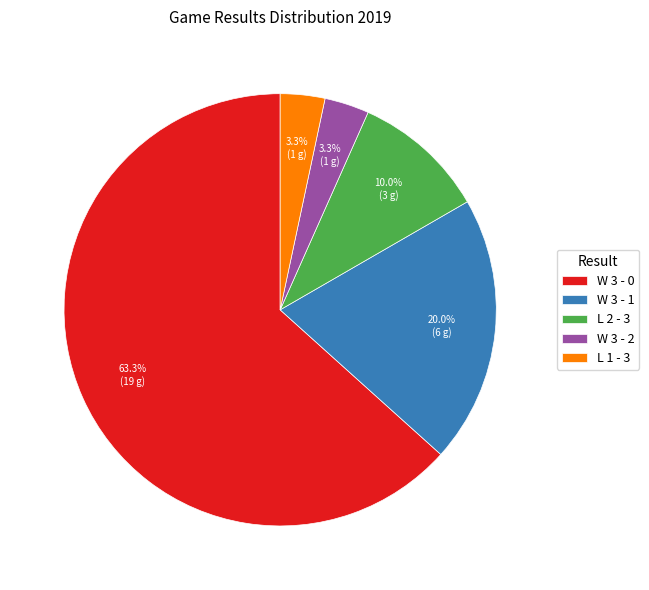

What percentage is NOT represented by W 3 - 2?

96.7%